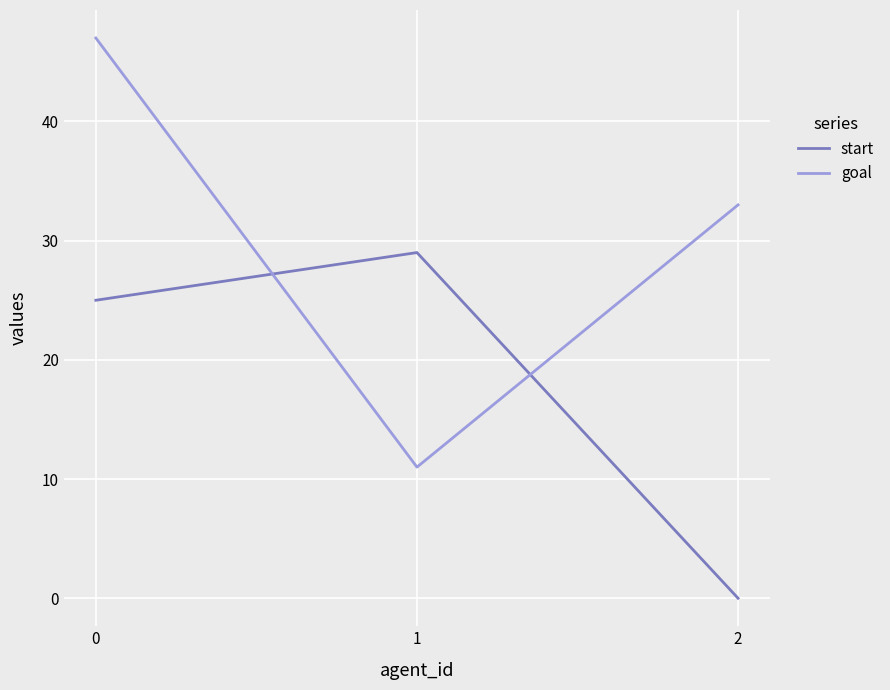

Which series changed the most between 0 and 2?

start